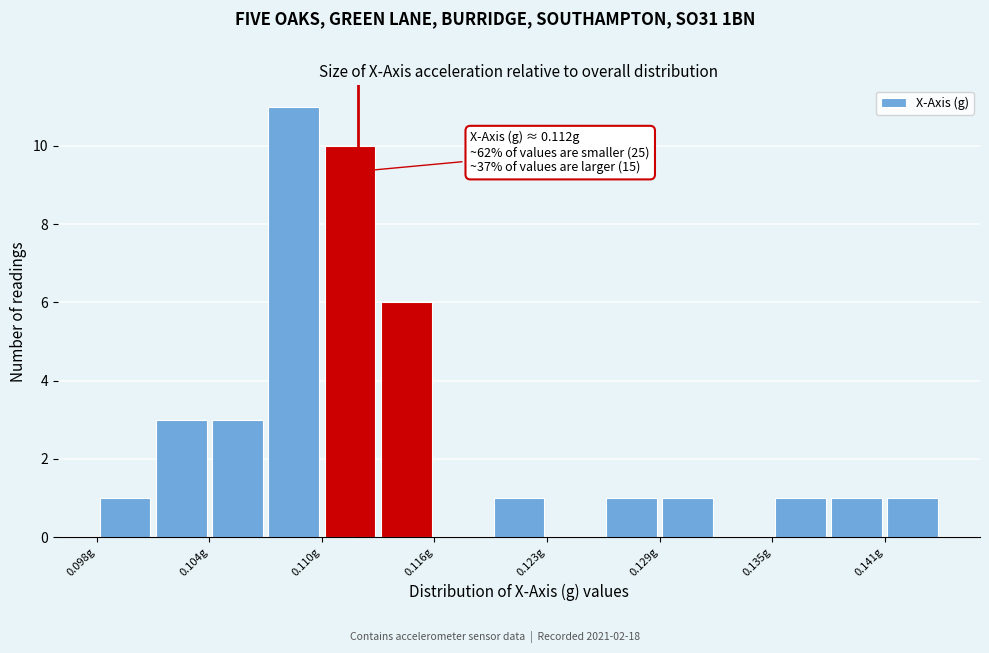

Read against the x-axis, roughly where is the centre of the tallest bar?

0.108